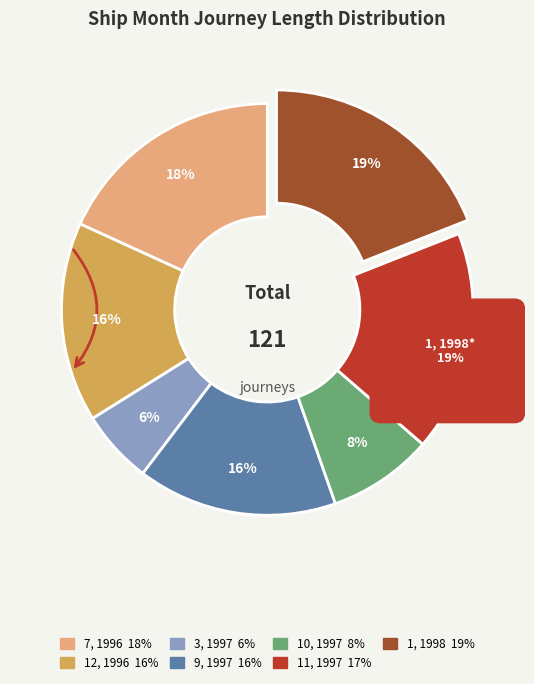

What is the change in value from 11, 1997 to 1, 1998?

+2